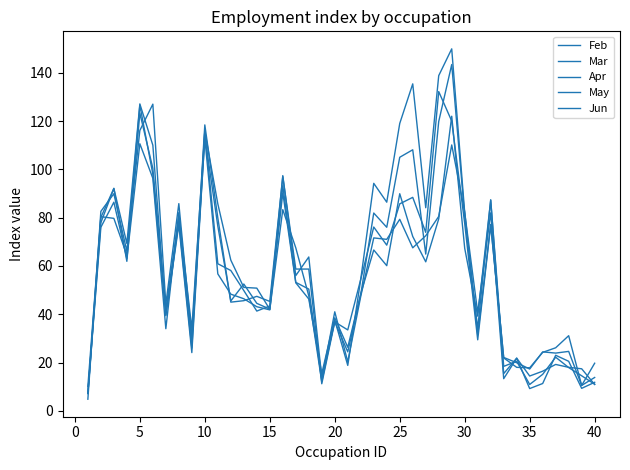

How many lines are shown in the chart?

5